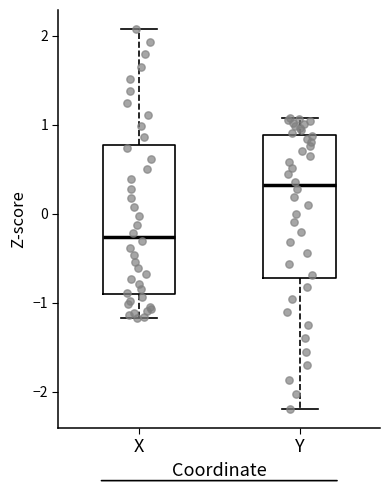

Reading left to right, read every box against the y-axis: the position of its median line, the range the box covers, and the ends of its whiskers. The values are not printed on the chart, so give them approximately, as read against the axis.

X: median -0.3, box -0.9 to 0.8, whiskers -1.2 to 2.1
Y: median 0.3, box -0.7 to 0.9, whiskers -2.2 to 1.1